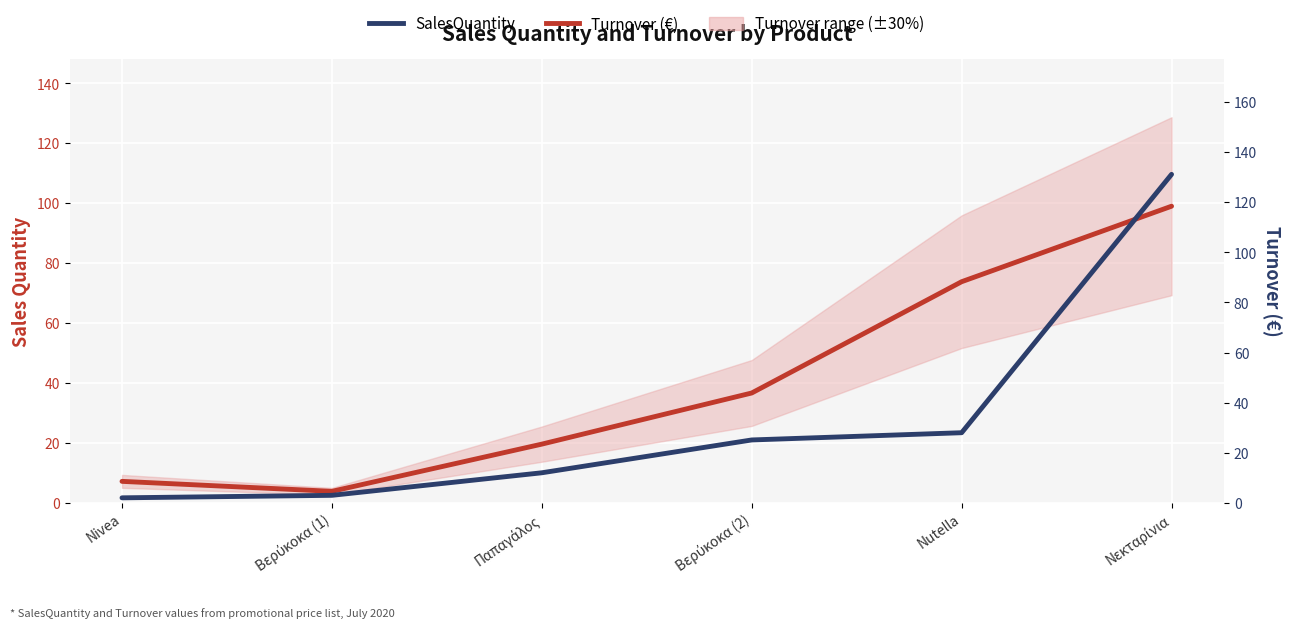

What is the label of the 4th point from the right?

Παπαγάλος